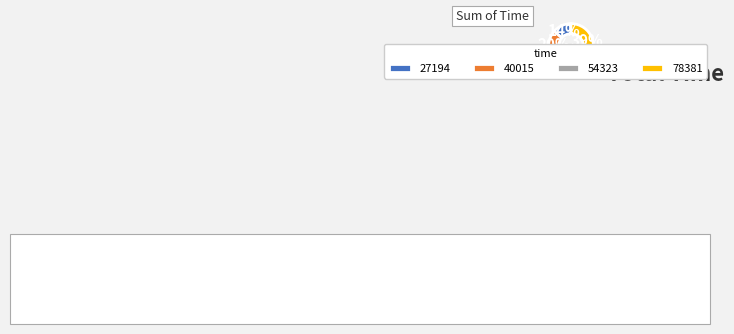

What is the ratio of the value at 78381 to the value at 54323?

1.4